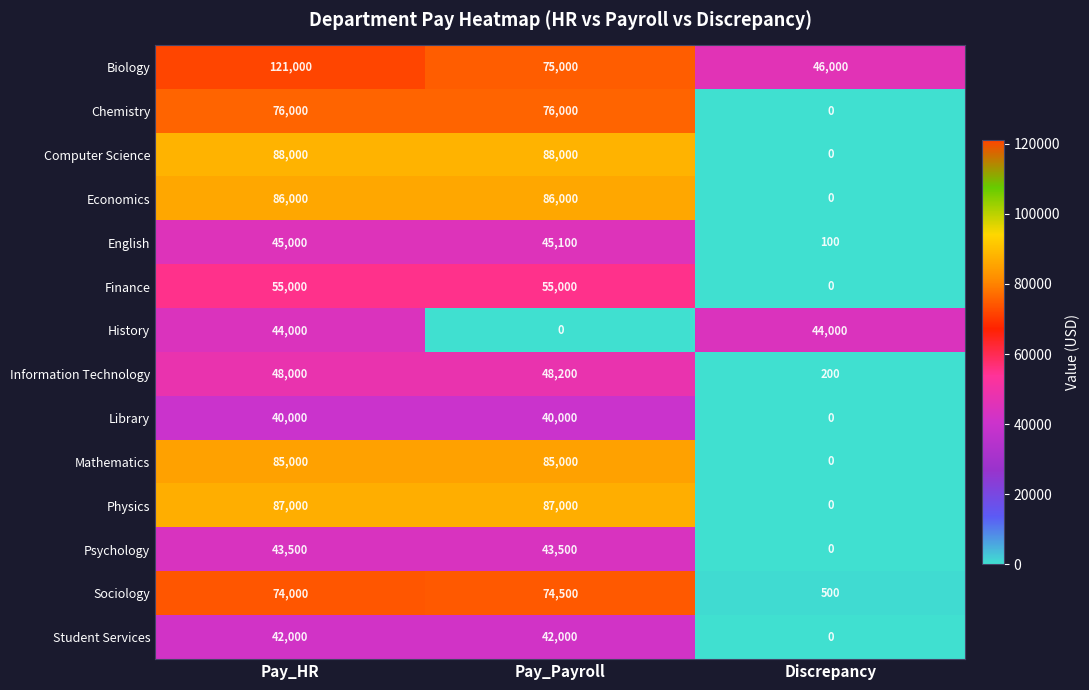

Is the value of English at Pay_Payroll greater than the value of Information Technology at Pay_Payroll?

No